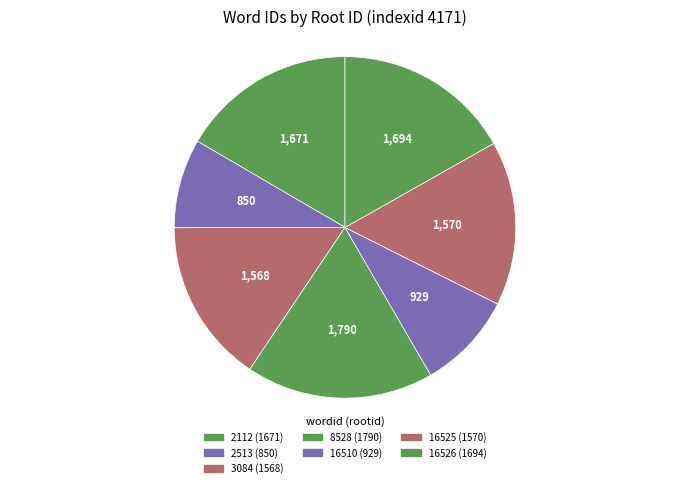

Count the number of slices in the pie.

7